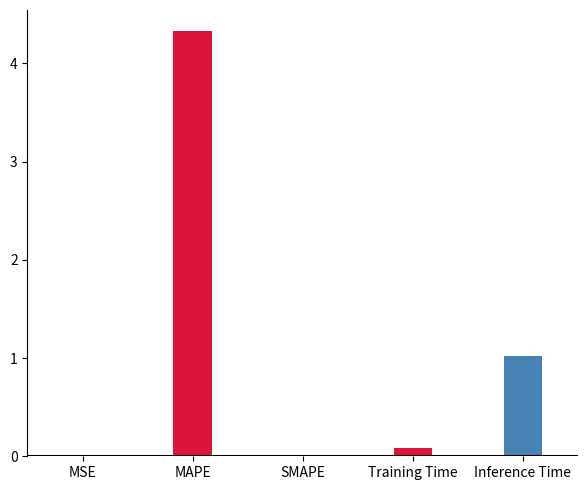

Which has a higher value, SMAPE or MAPE?

MAPE